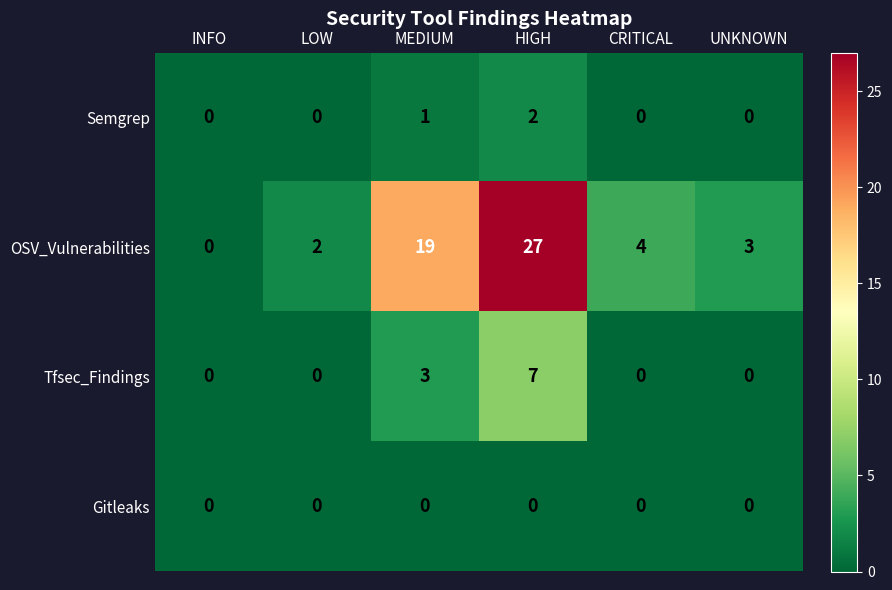

At which label does OSV_Vulnerabilities first exceed 4?

MEDIUM